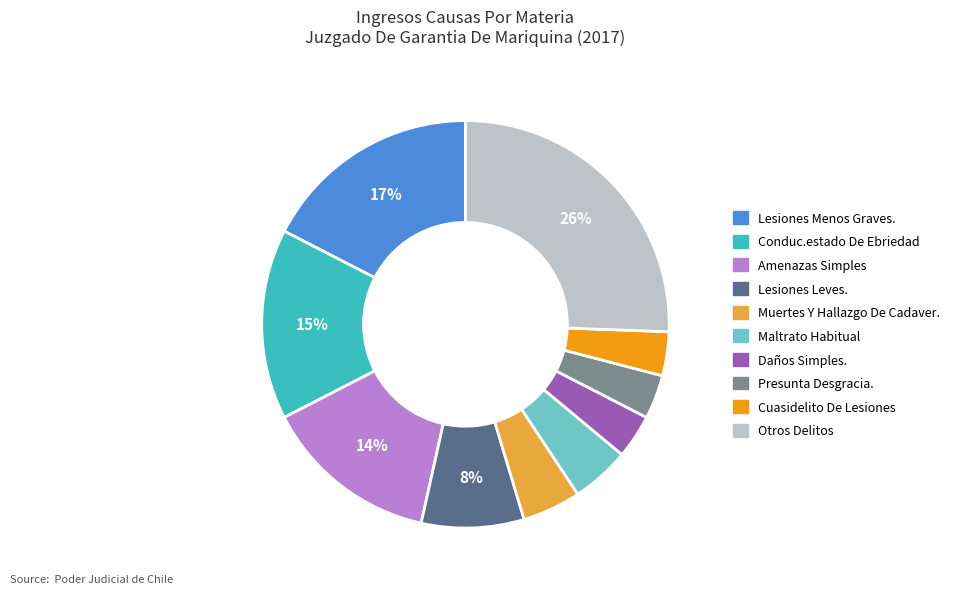

Is it true that Daños Simples. is 14% of the pie?

False